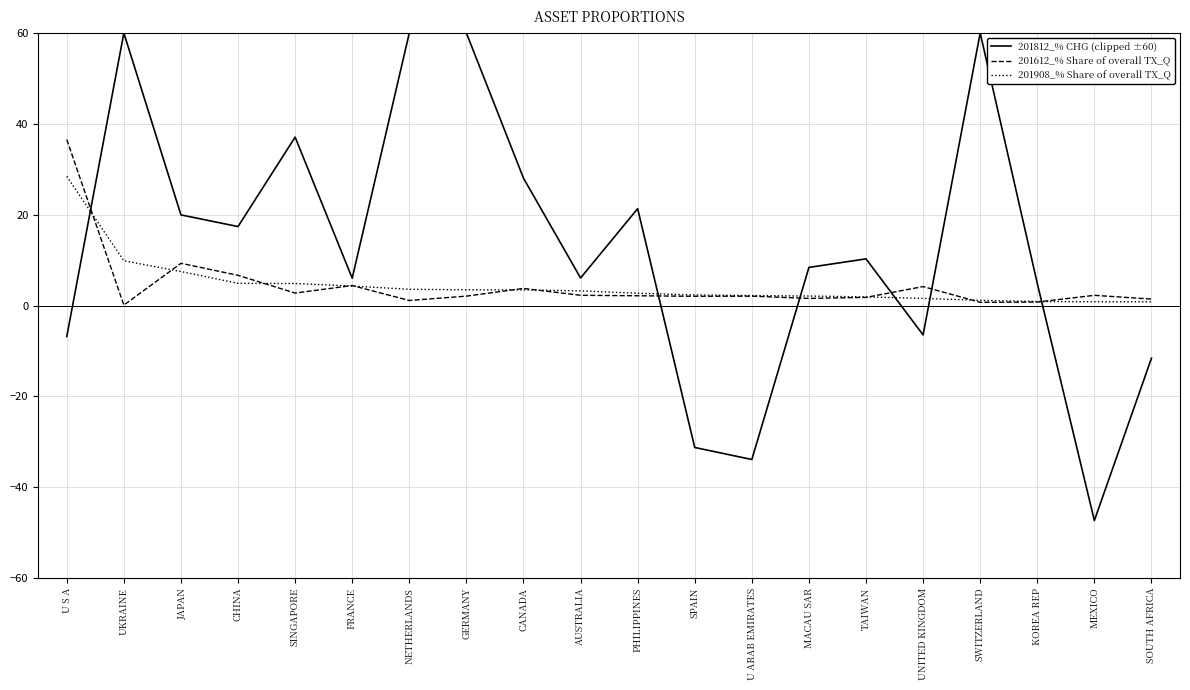

What is the greatest value displayed?

60.0